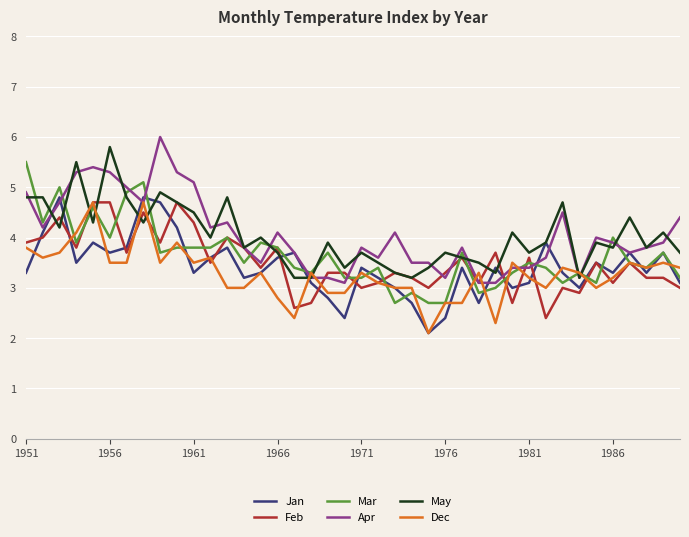

What is the sum of all Feb values?

140.4